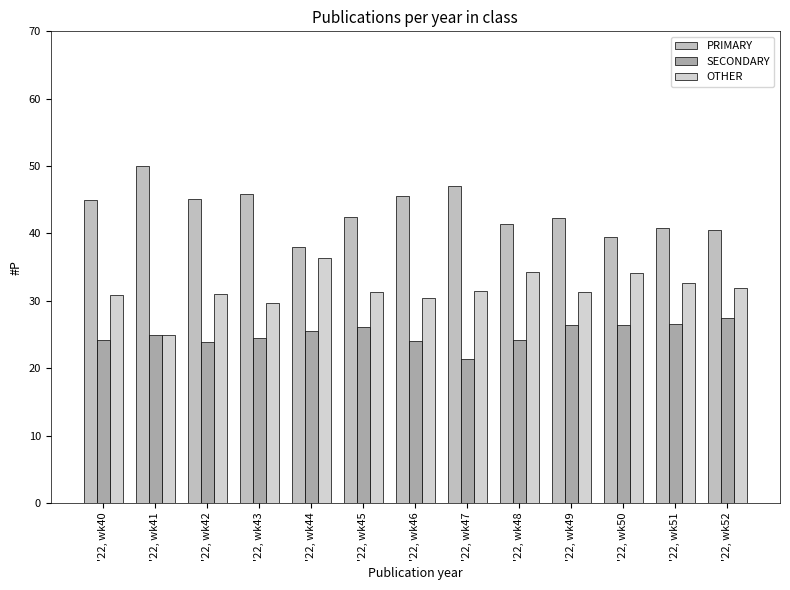

True or false: PRIMARY has a value of 14.4 at '22, wk50.

False